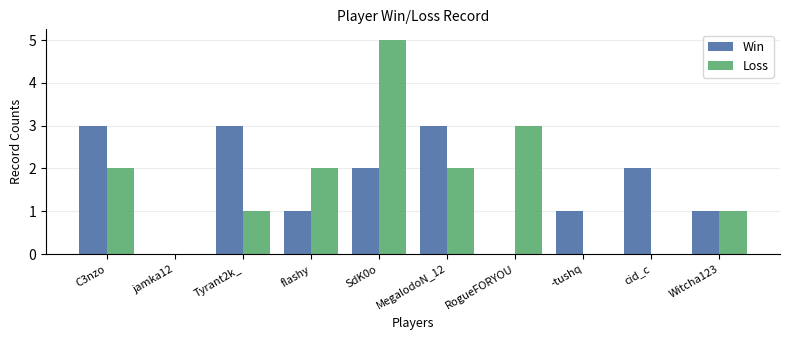

Is the value of Loss at flashy greater than the value of Win at MegalodoN_12?

No